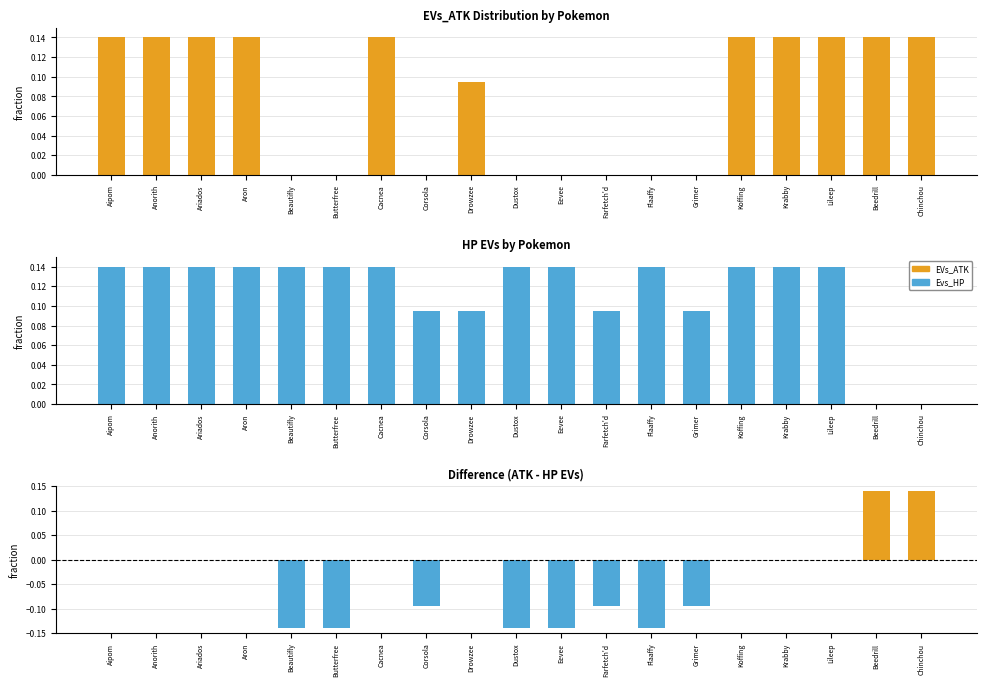

How many values in Evs_HP are above zero?

17